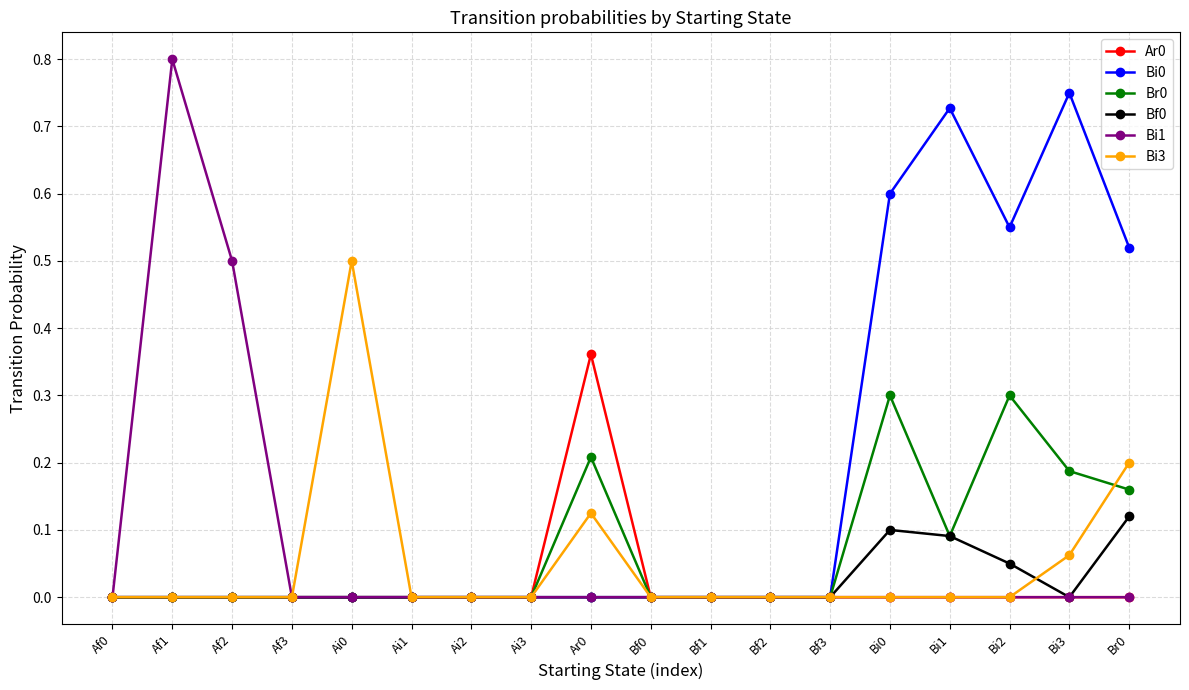

Count the number of categories in the chart.

18